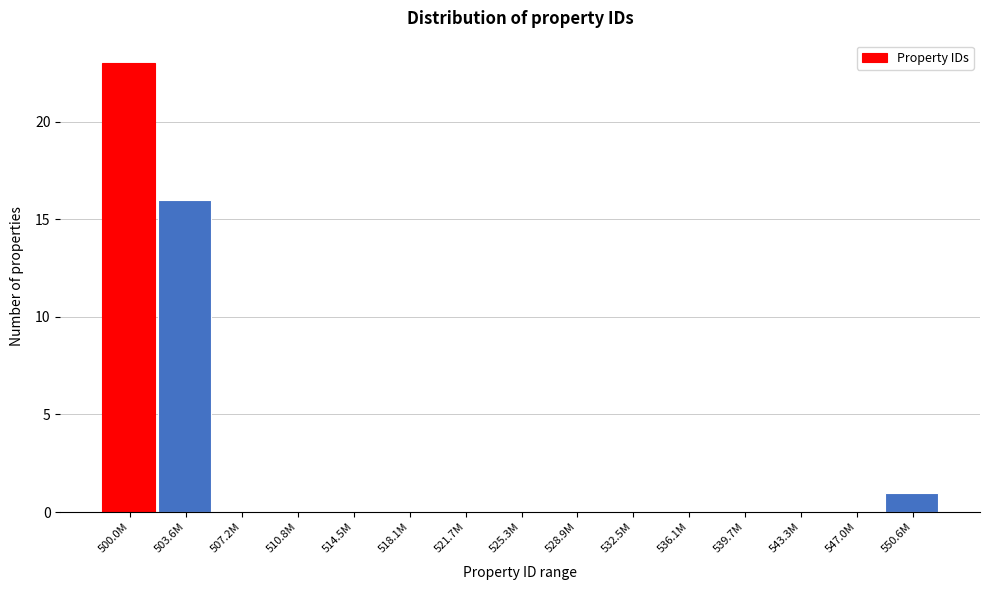

Reading left to right, extract all data points from this chart.

500.0M=23	503.6M=16	507.2M=0	510.8M=0	514.5M=0	518.1M=0	521.7M=0	525.3M=0	528.9M=0	532.5M=0	536.1M=0	539.7M=0	543.3M=0	547.0M=0	550.6M=1